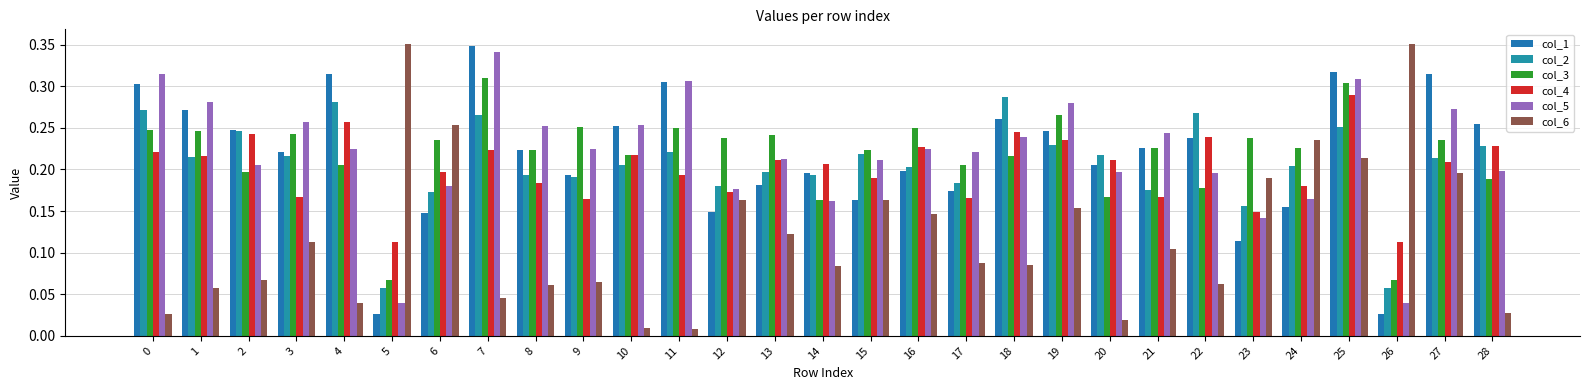

What is the difference between the maximum and second lowest values in the col_4 series?

0.2